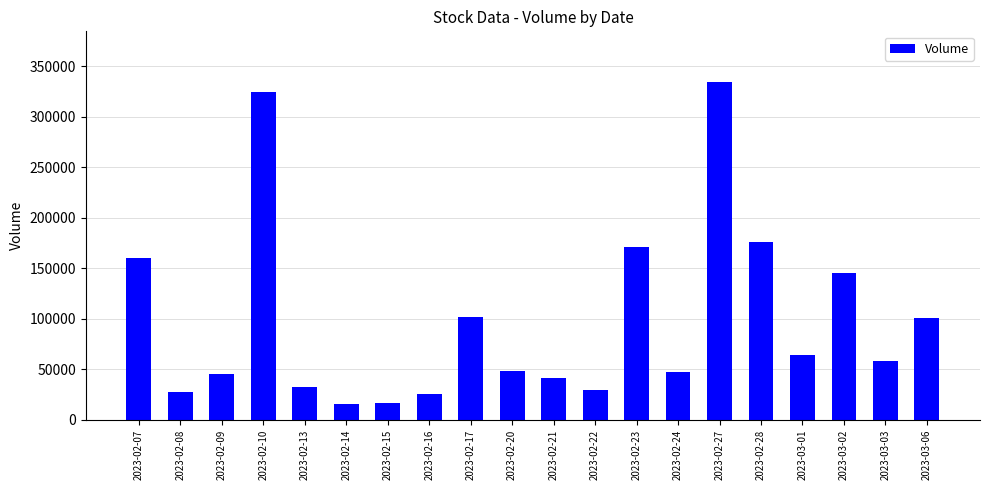

What is the change in value from 2023-02-15 to 2023-02-24?

+31210